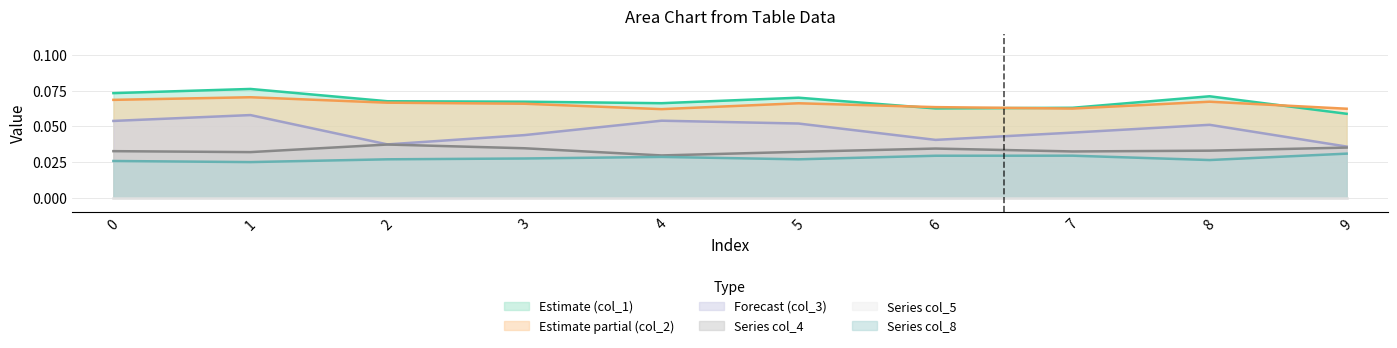

Reading right to left, transcribe all the data shown in this chart.

col_1: 9=0.1	8=0.1	7=0.1	6=0.1	5=0.1	4=0.1	3=0.1	2=0.1	1=0.1	0=0.1
col_2: 9=0.1	8=0.1	7=0.1	6=0.1	5=0.1	4=0.1	3=0.1	2=0.1	1=0.1	0=0.1
col_3: 9=0.0	8=0.1	7=0.0	6=0.0	5=0.1	4=0.1	3=0.0	2=0.0	1=0.1	0=0.1
col_4: 9=0.0	8=0.0	7=0.0	6=0.0	5=0.0	4=0.0	3=0.0	2=0.0	1=0.0	0=0.0
col_8: 9=0.0	8=0.0	7=0.0	6=0.0	5=0.0	4=0.0	3=0.0	2=0.0	1=0.0	0=0.0